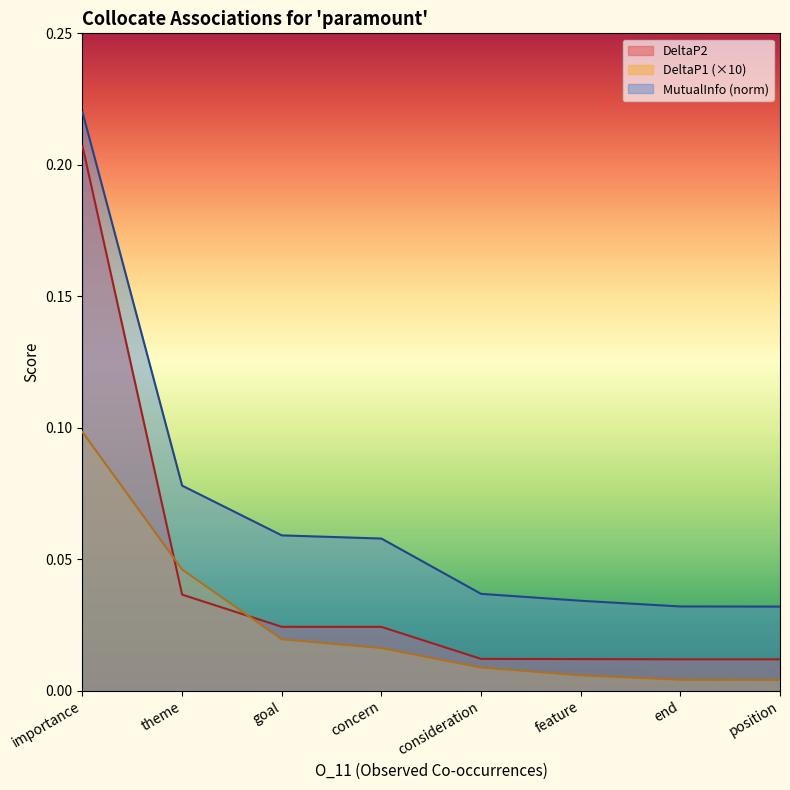

What is the total value across all series at feature?

0.1